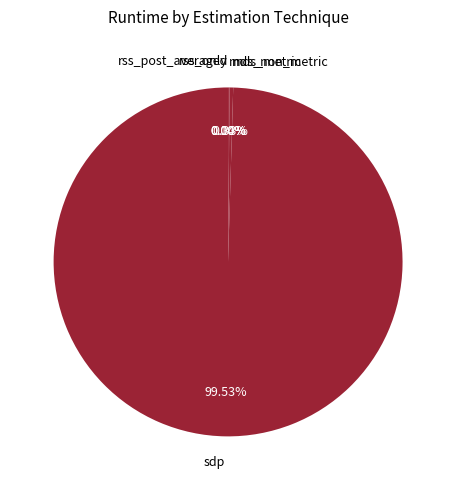

Which slice represents more than half of the pie?

sdp